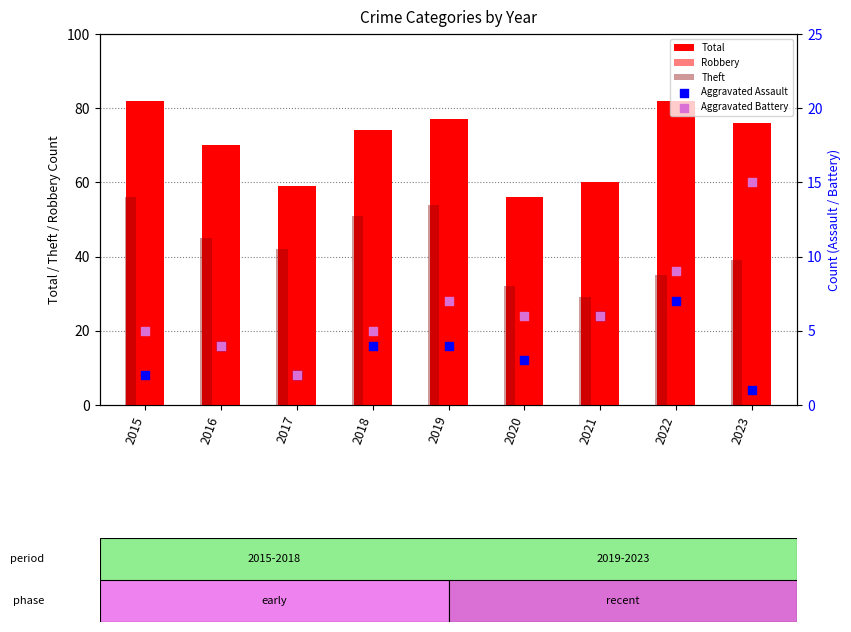

At which category is the sum across all series the highest?

2015